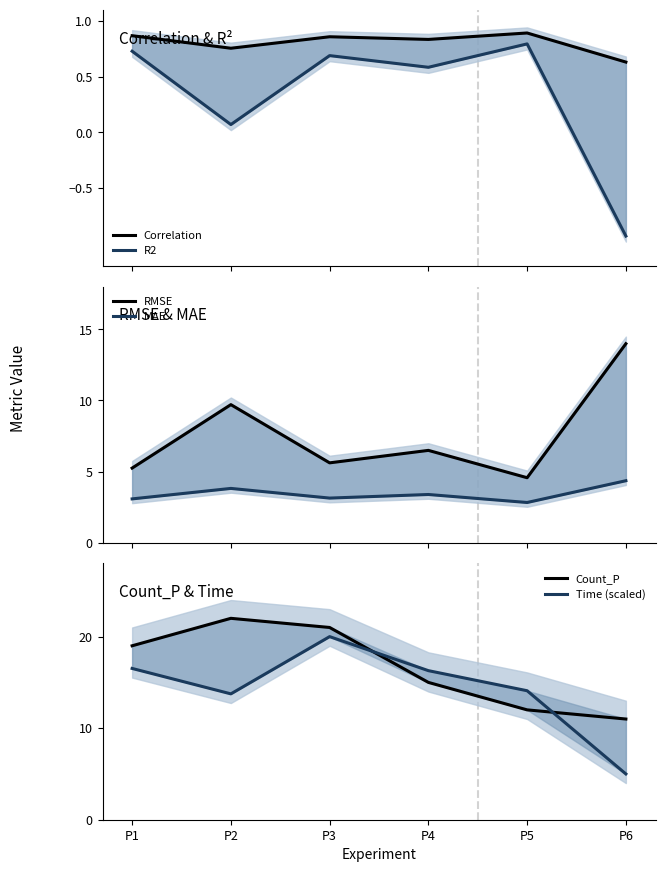

The Correlation series shows 0.3 at P4. True or false?

False